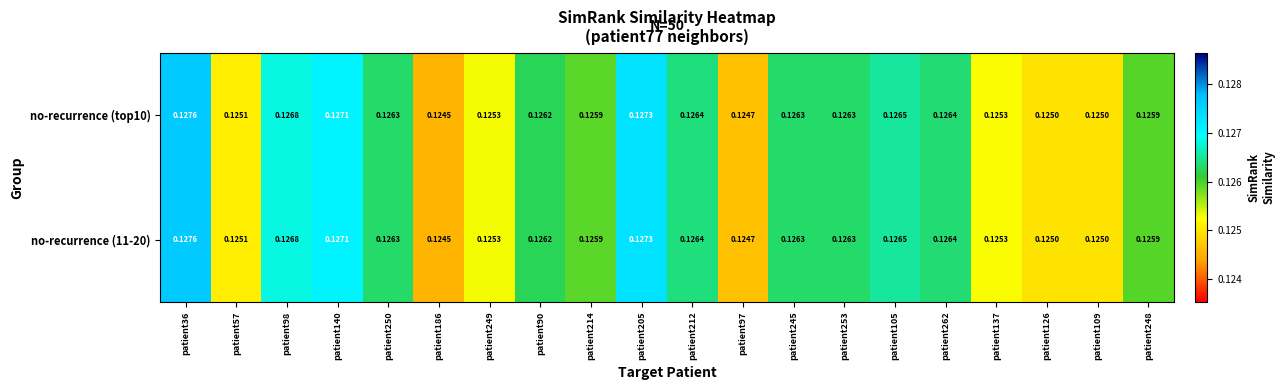

Is the value of no-recurrence (top10) at patient36 greater than the value of no-recurrence (11-20) at patient126?

Yes